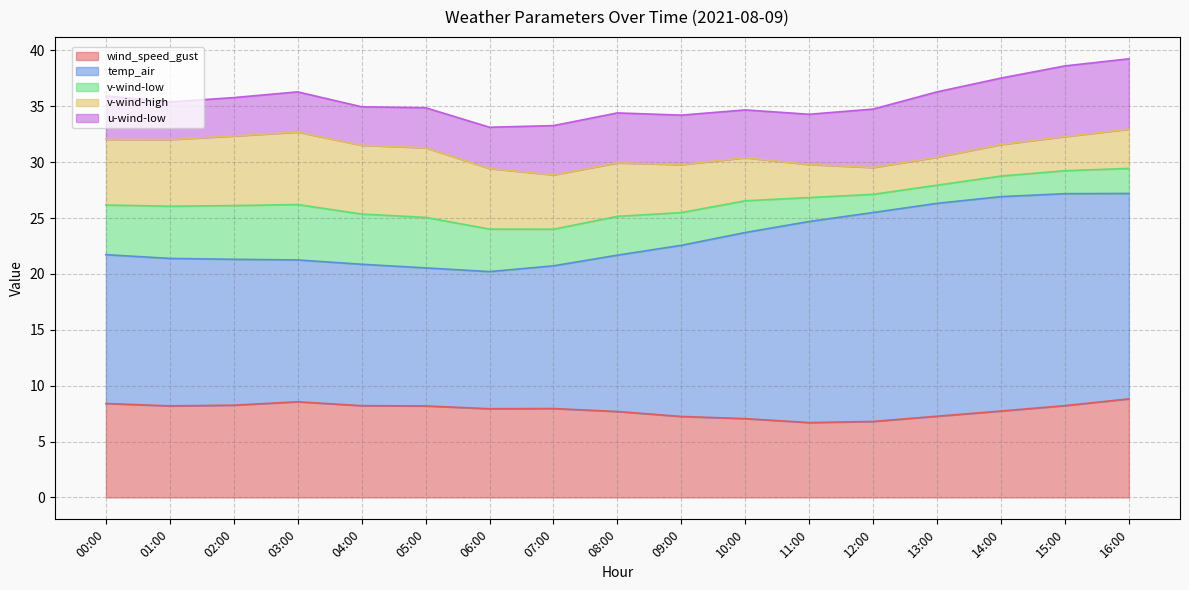

Between 04:00 and 09:00, which is larger?

04:00